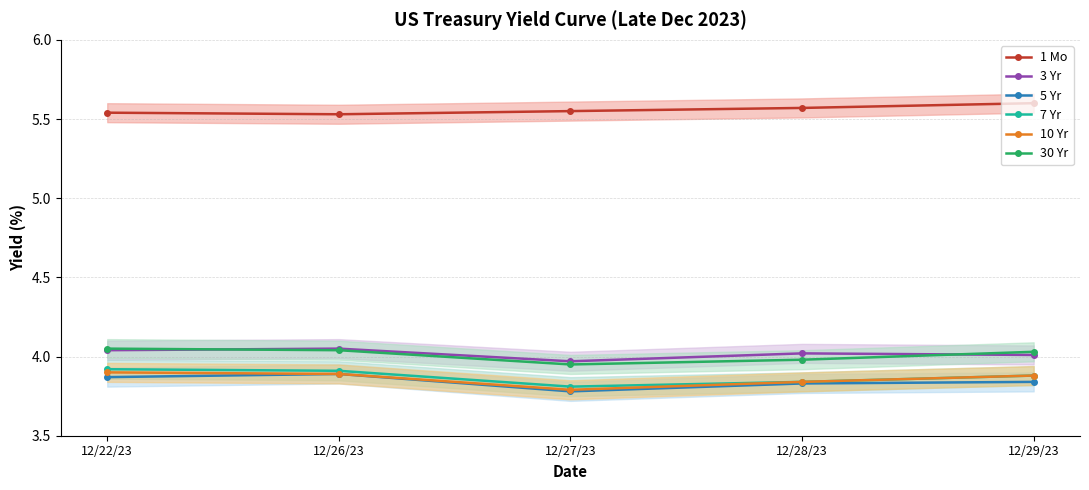

The 5 Yr series shows 3.8 at 12/28/23. True or false?

True